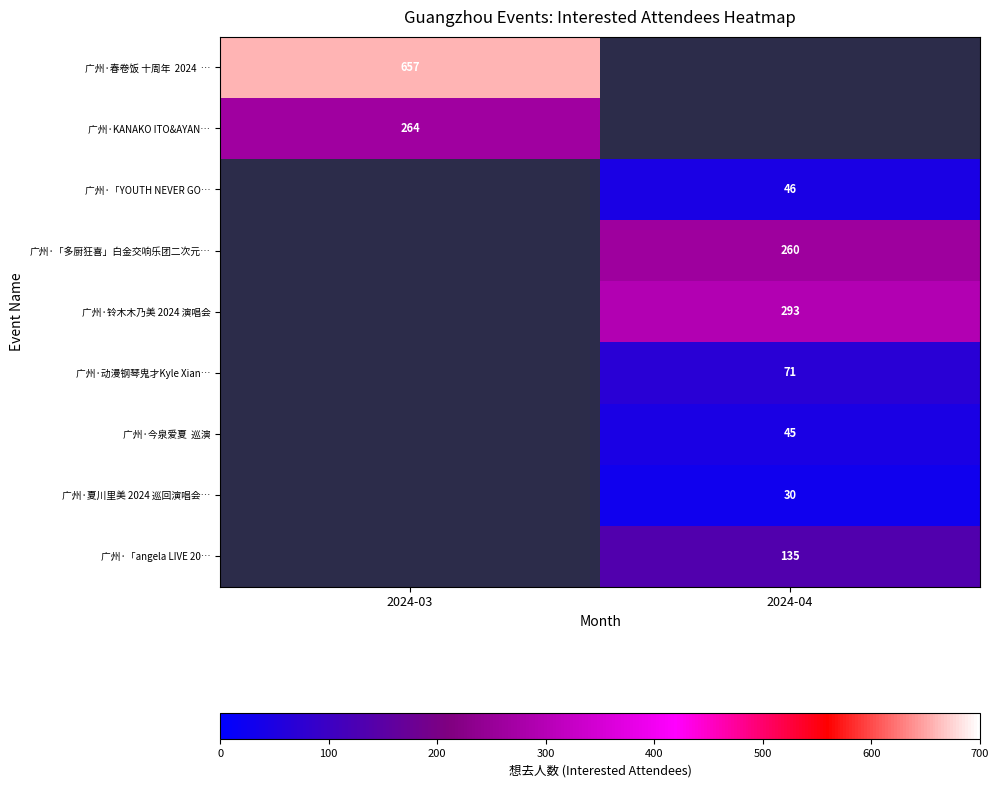

Which label corresponds to the largest value in the chart?

2024-03